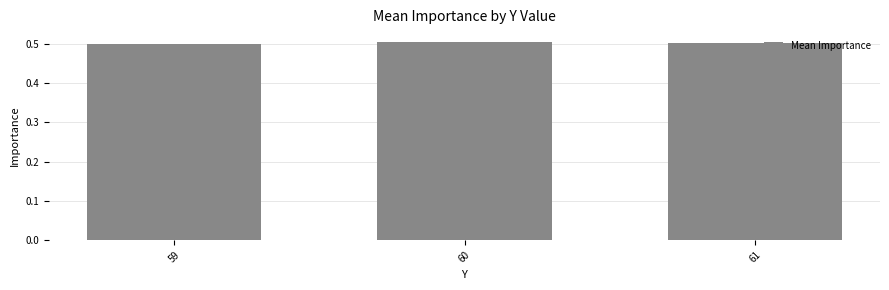

What is the value of the 3rd bar from the left?

0.5